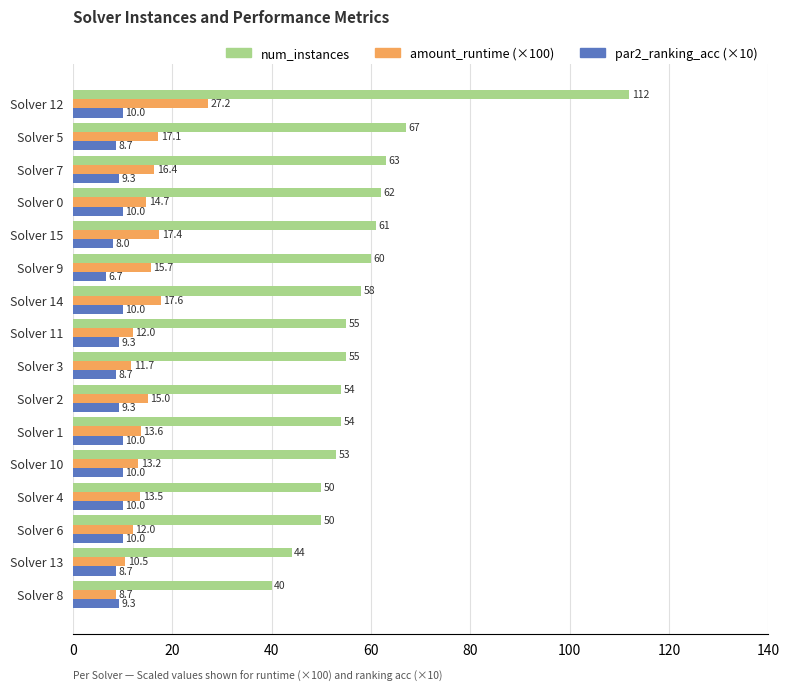

What is the spread (max minus min) of values at Solver 4?

40.0